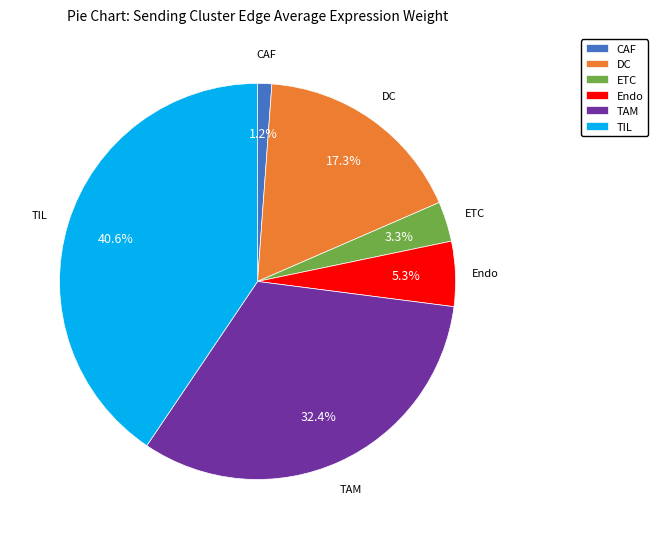

Between CAF and DC, which is larger?

DC